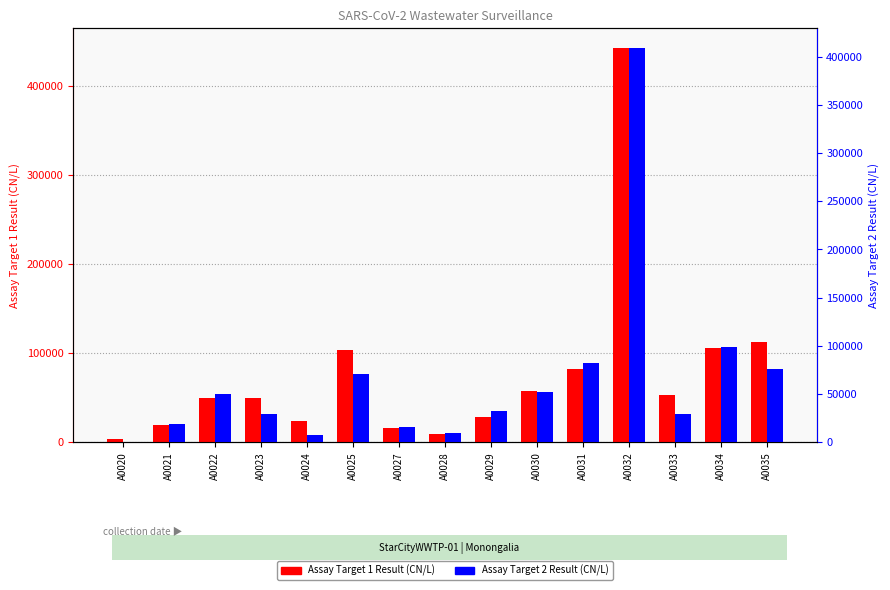

How many groups of bars are there?

15